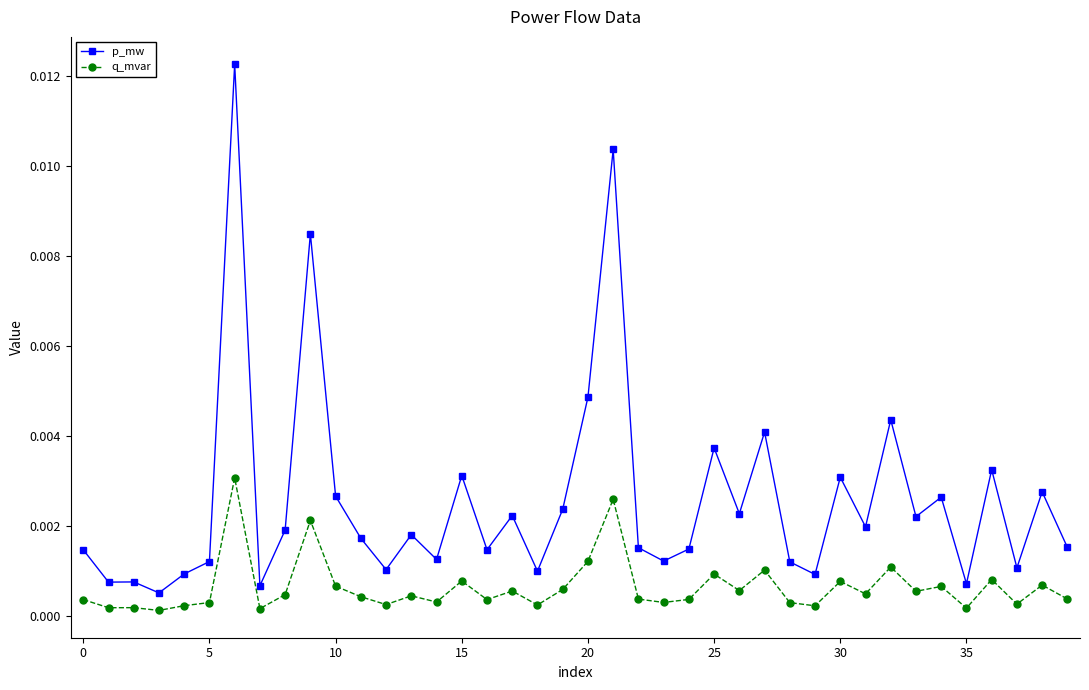

Which series has the largest total across all categories?

p_mw